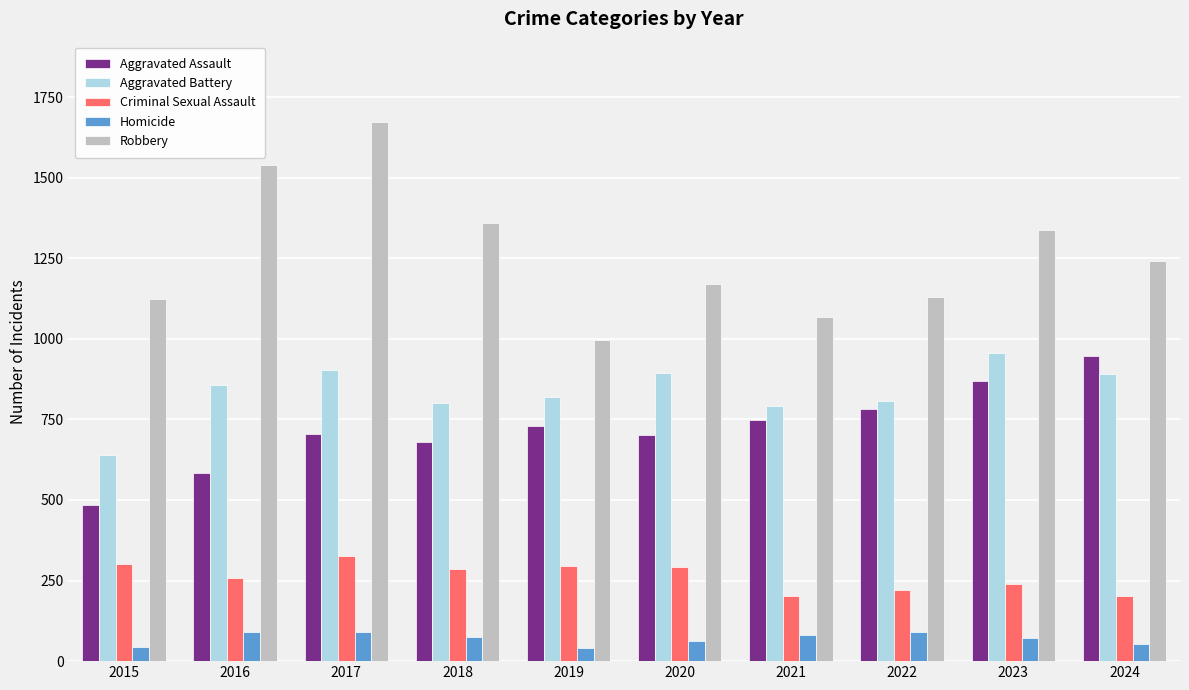

How many bars are there in total?

50